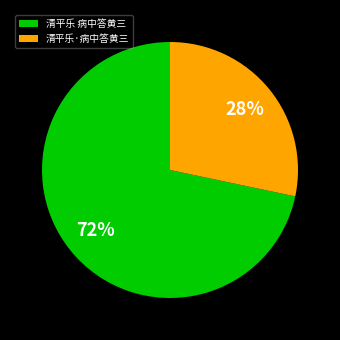

Which slice is the smallest?

清平乐·病中答黄三